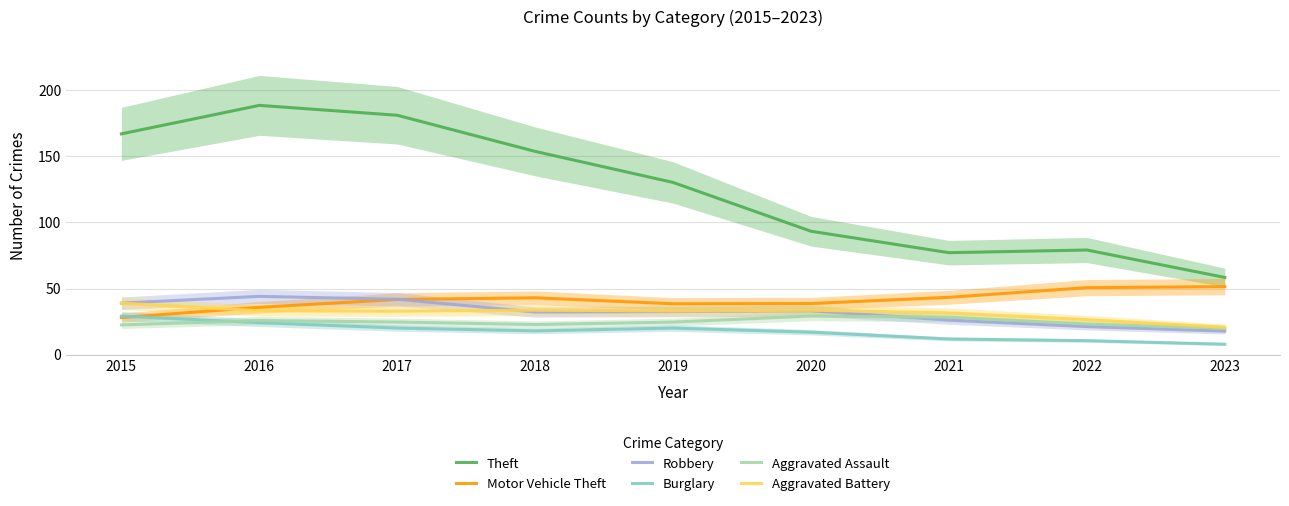

Where is Burglary nearest to the value 18?

2018